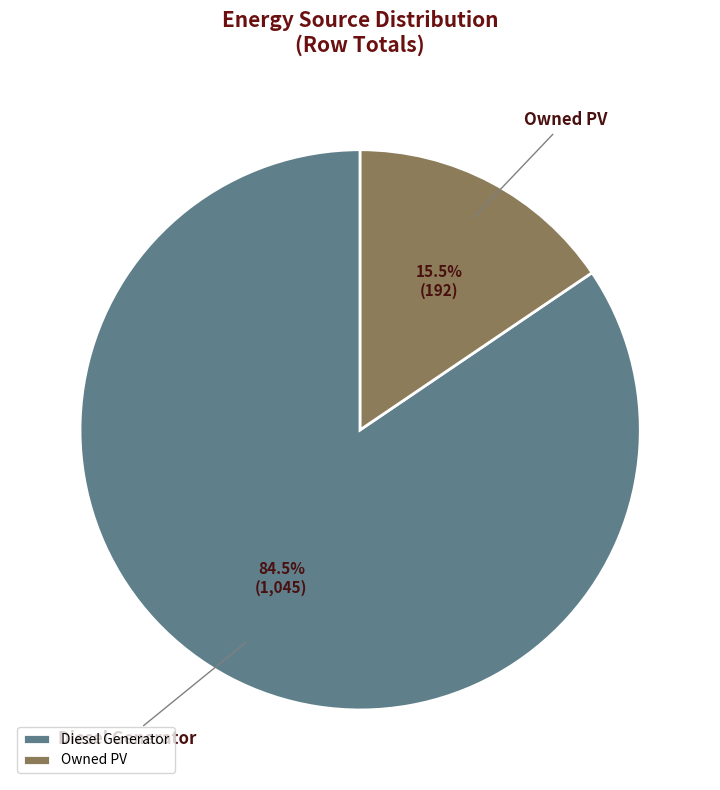

Count the number of slices in the pie.

2